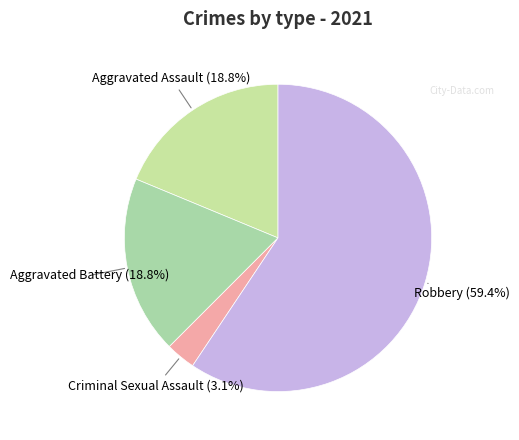

Rank the categories by value from highest to lowest.

Robbery, Aggravated Assault, Aggravated Battery, Criminal Sexual Assault